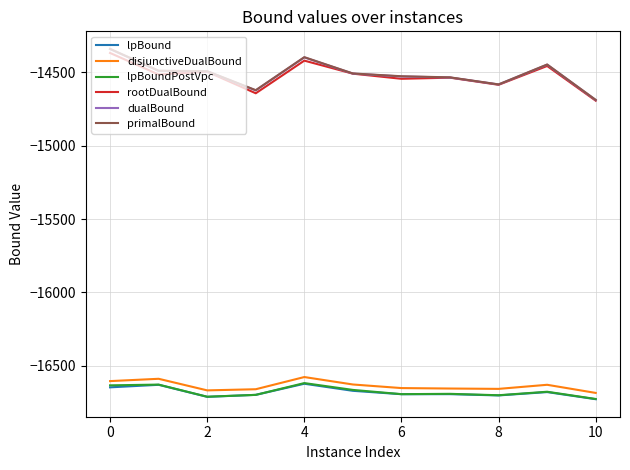

What is the greatest value displayed?

-14339.4